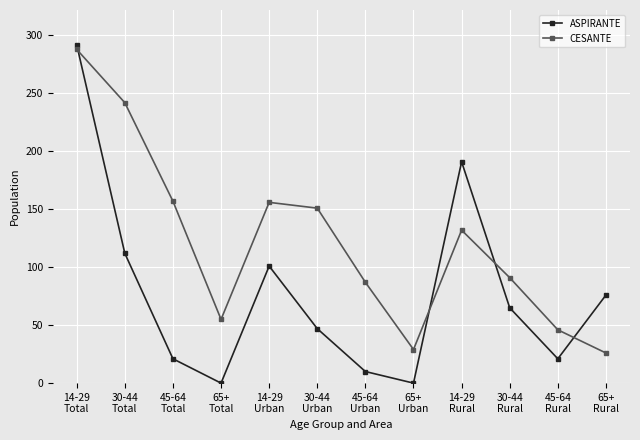

List the series in order of their overall mean, lowest first.

ASPIRANTE, CESANTE